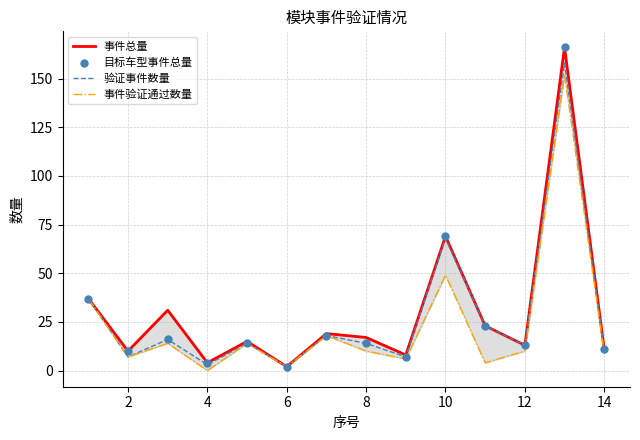

Which series has the widest spread of Y values?

事件总量